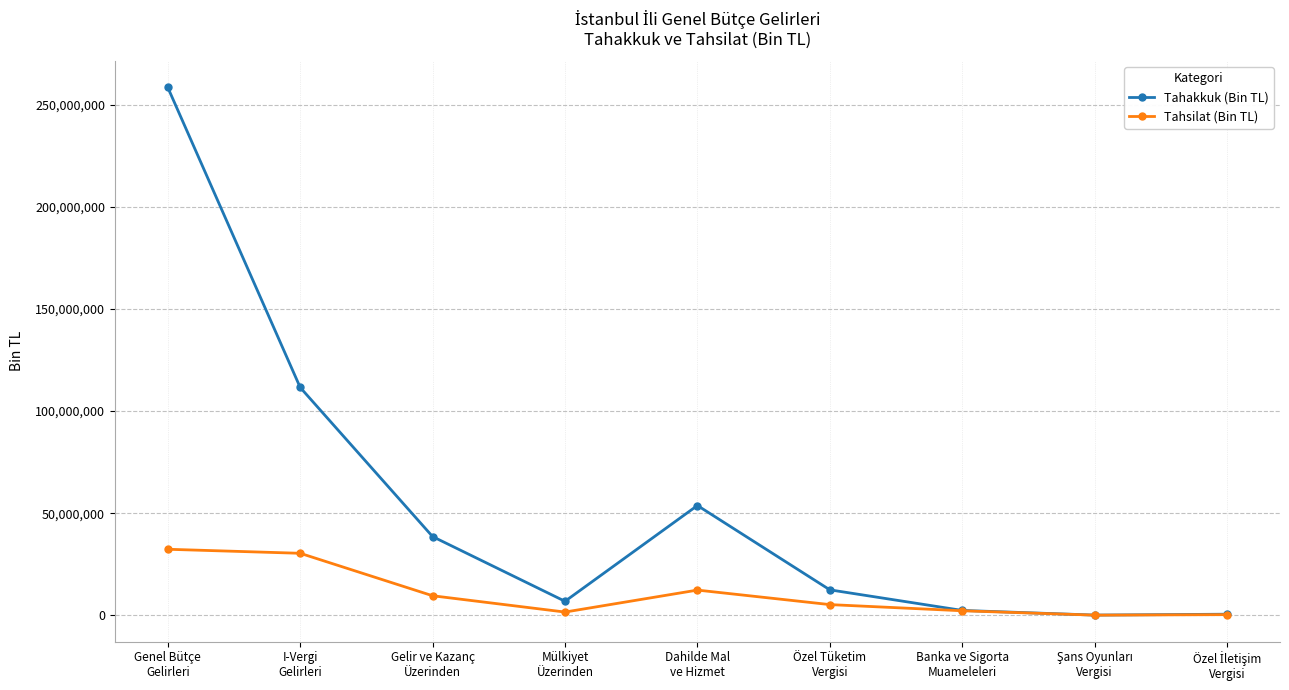

List the series in order of their overall mean, highest first.

Tahakkuk (Bin TL), Tahsilat (Bin TL)